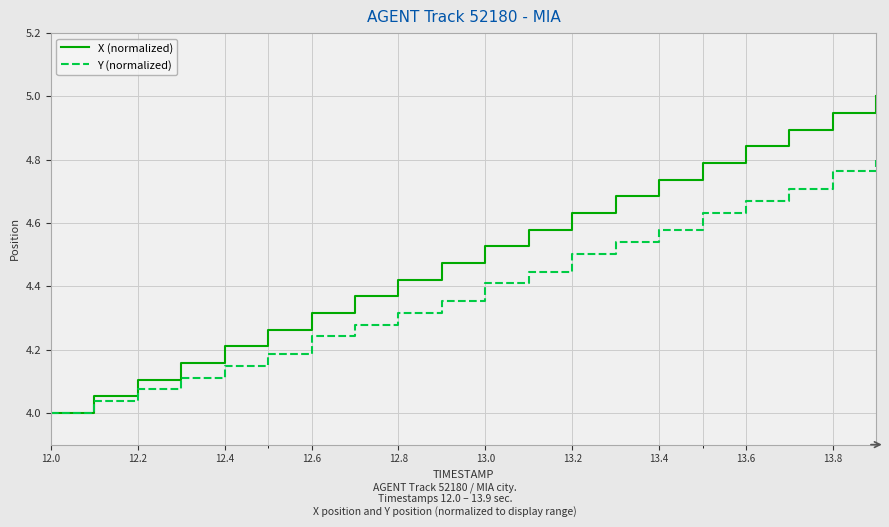

Which series has the widest spread of values?

X (normalized)